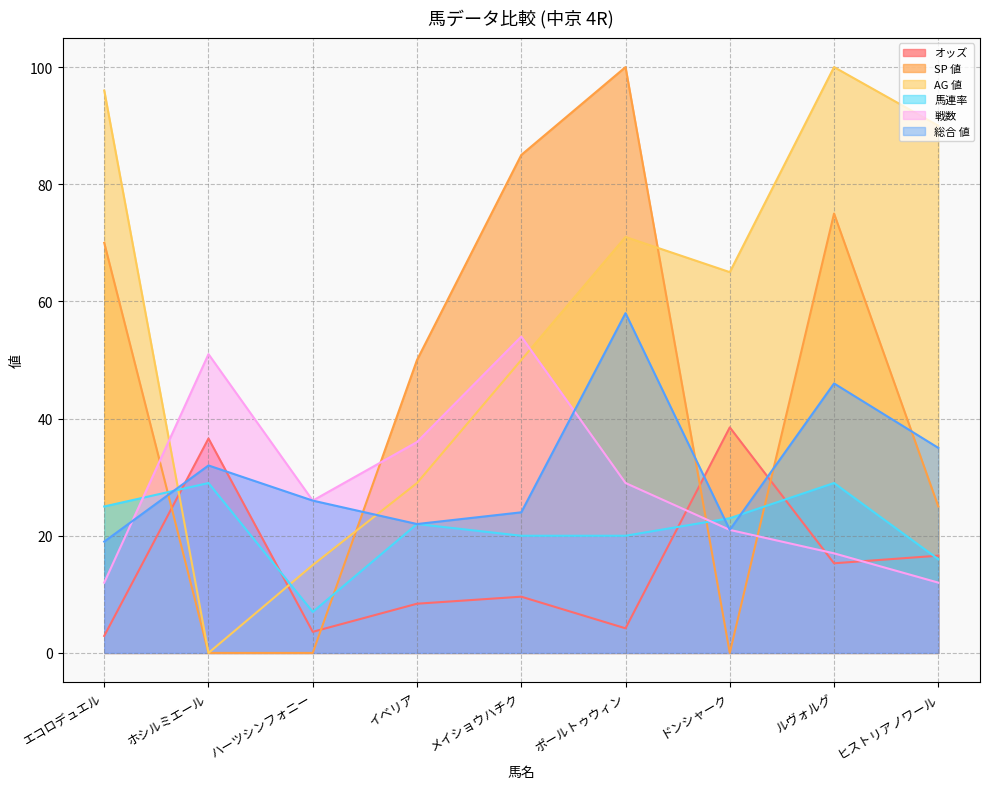

After their last crossing, which series has the higher values: 戦数 or オッズ?

オッズ